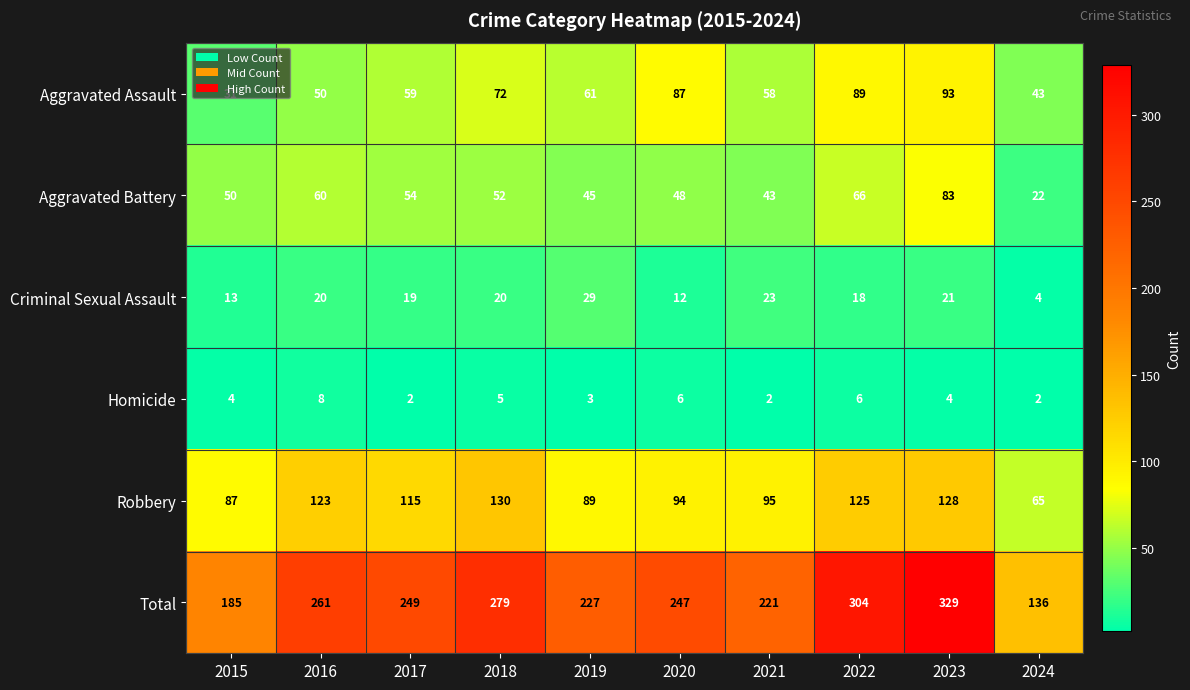

What is the sum of the Homicide values at 2015 and 2022?

10